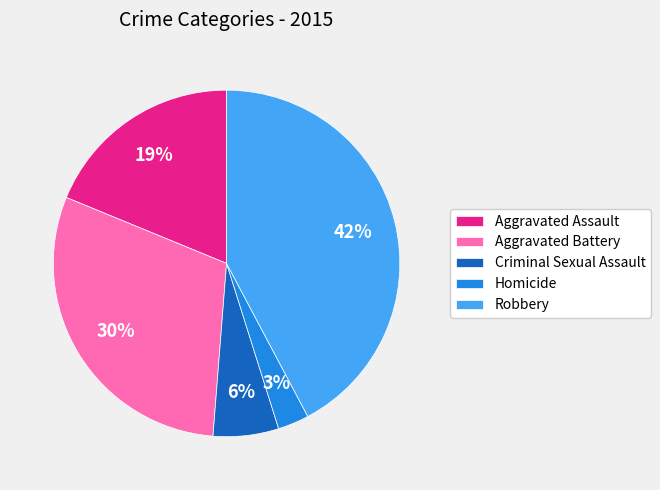

Combined, do Criminal Sexual Assault and Robbery account for over 50%?

No